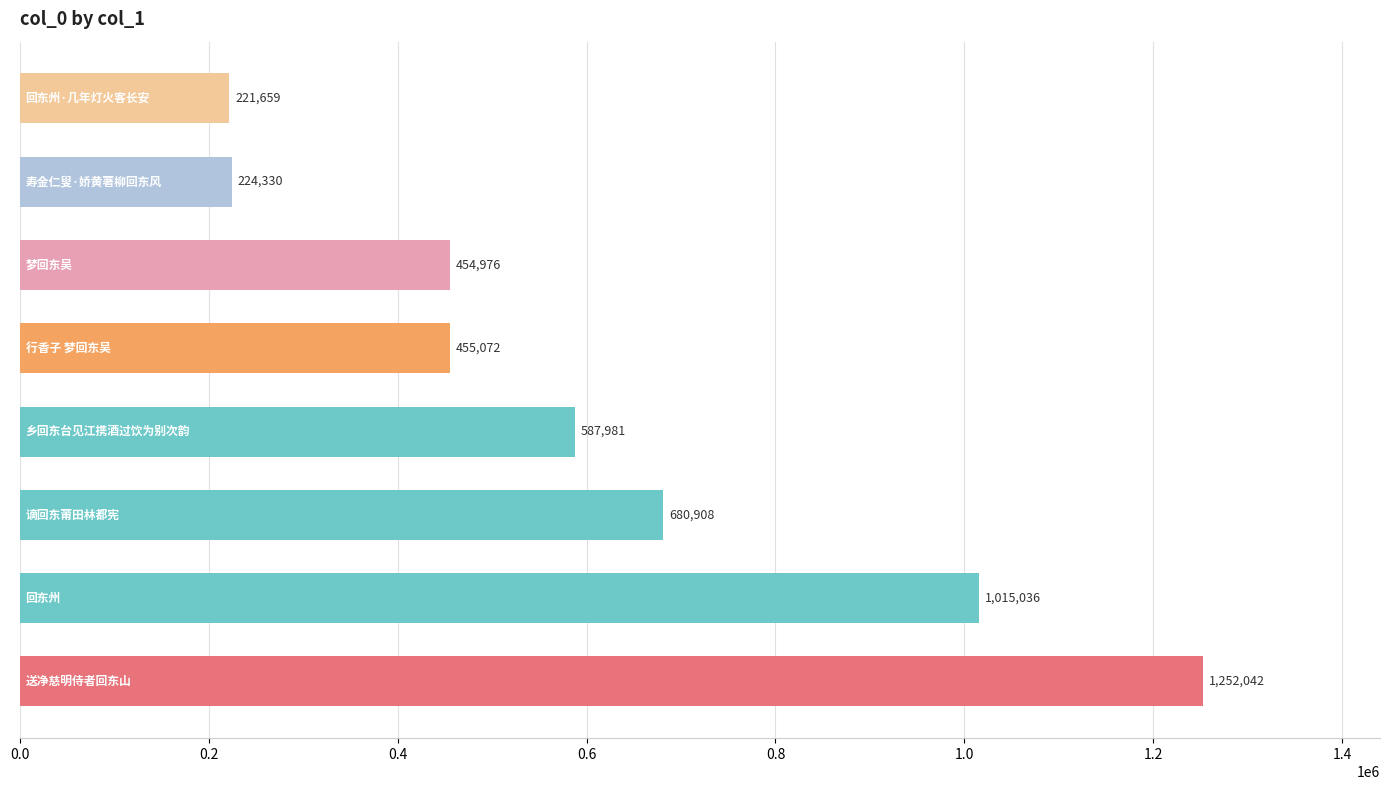

What is the difference between the second highest and second lowest values?

790706